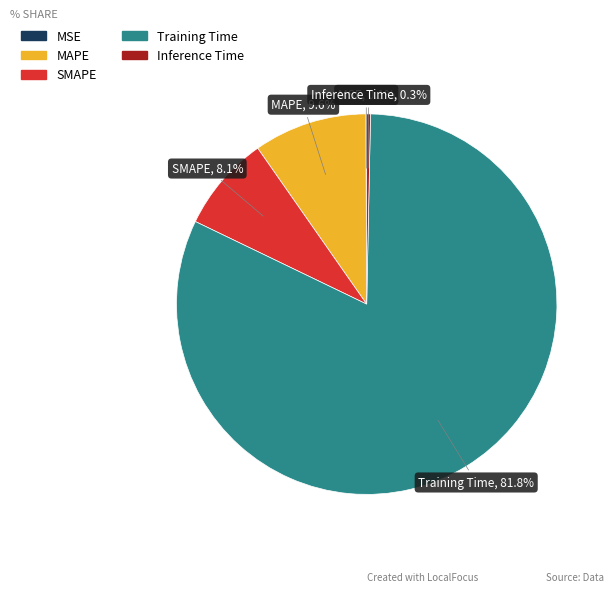

True or false: Training Time accounts for 82% of the total.

True